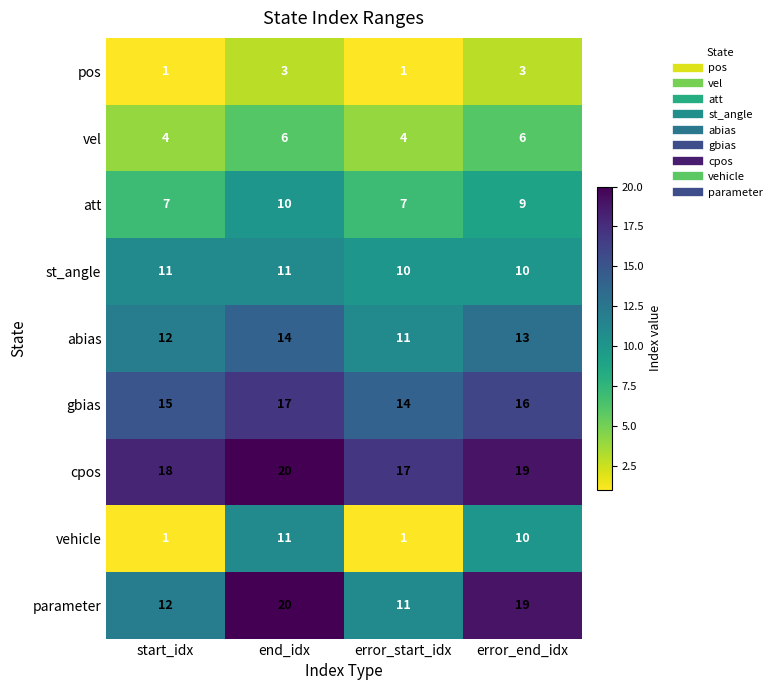

True or false: pos has a value of 1 at start_idx.

True